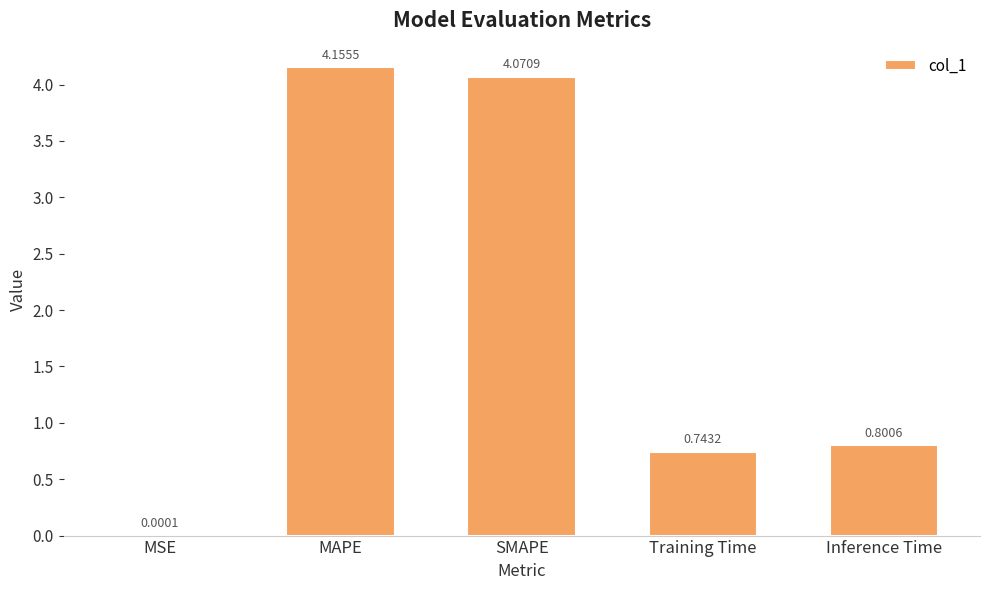

What is the change in value from MSE to Inference Time?

+0.8